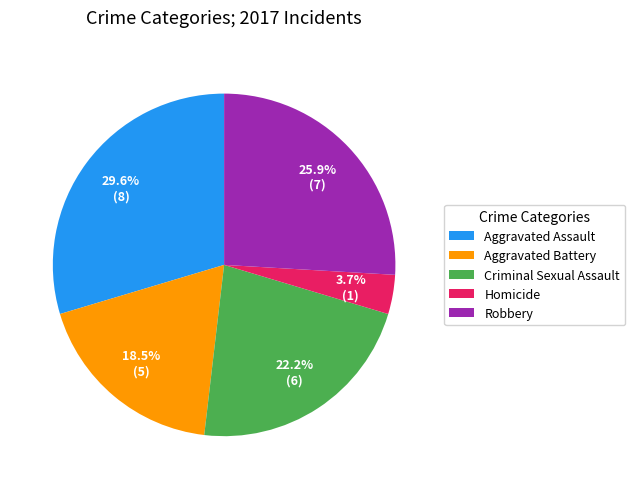

Is it true that Robbery is 36% of the pie?

False